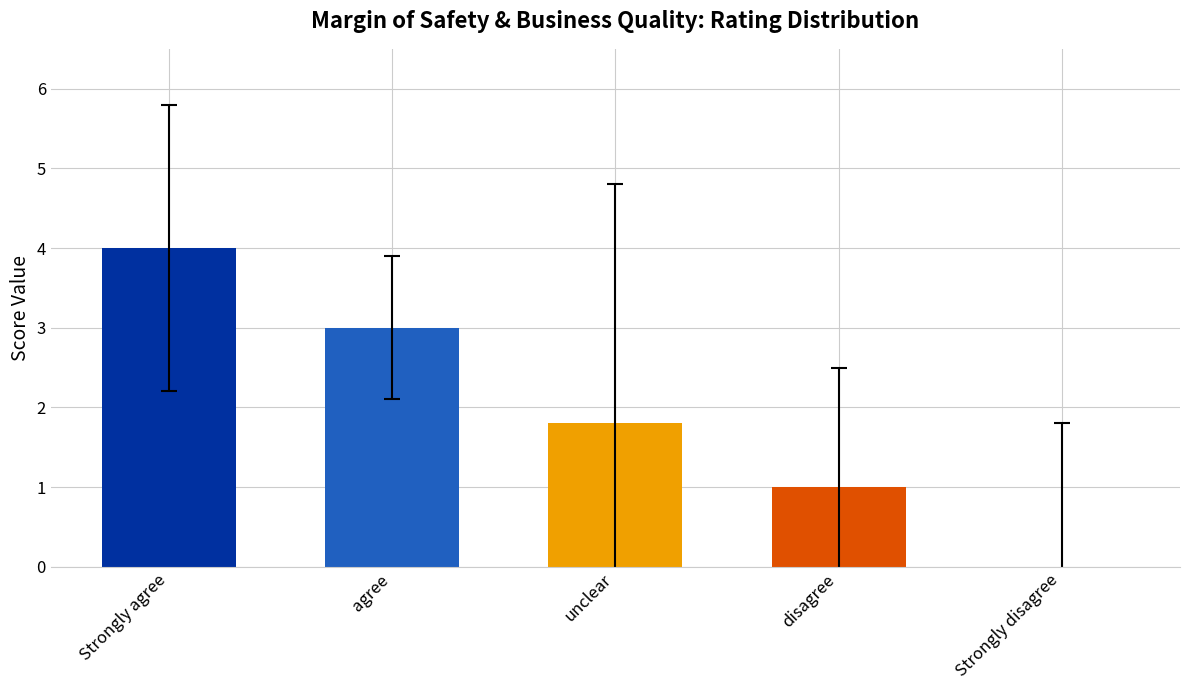

What is the approximate value at agree?

3.0